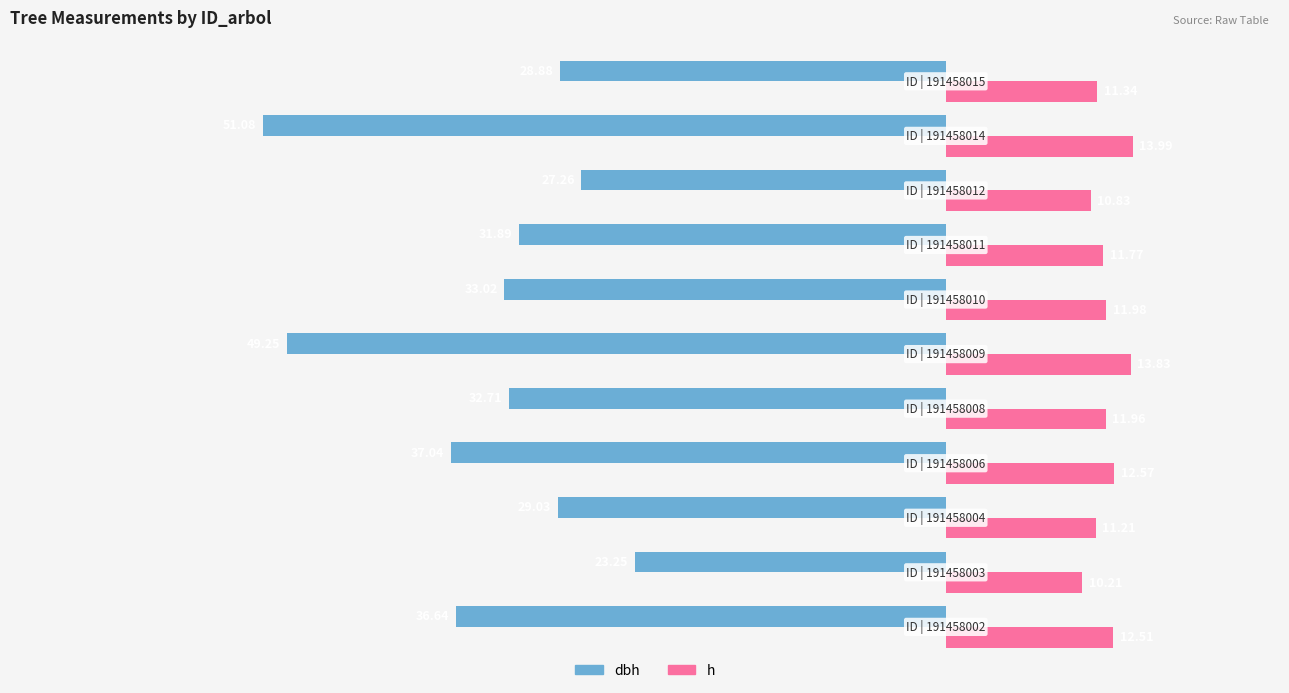

Which series has the widest spread of values?

dbh